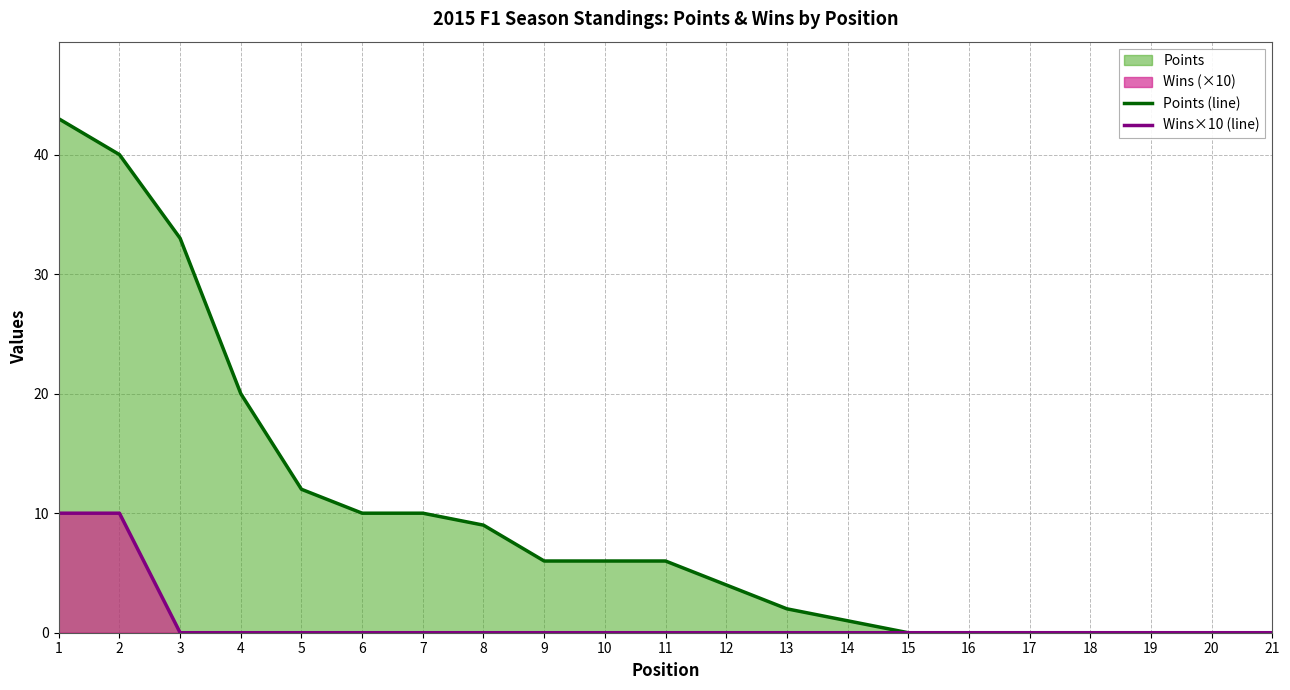

What is the sum of all Points (line) values?

202